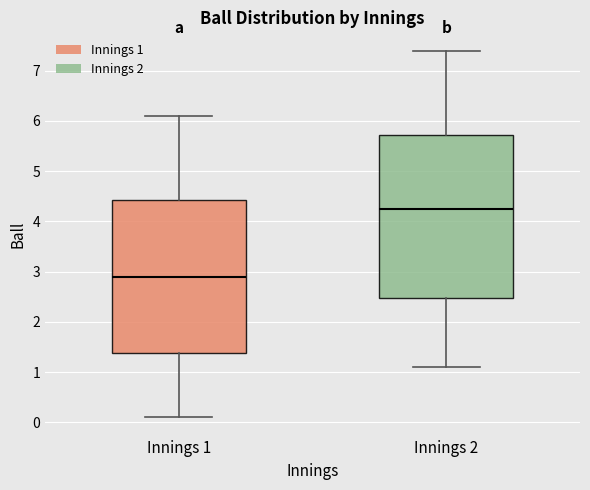

Which box's median line is the lowest?

Innings 1